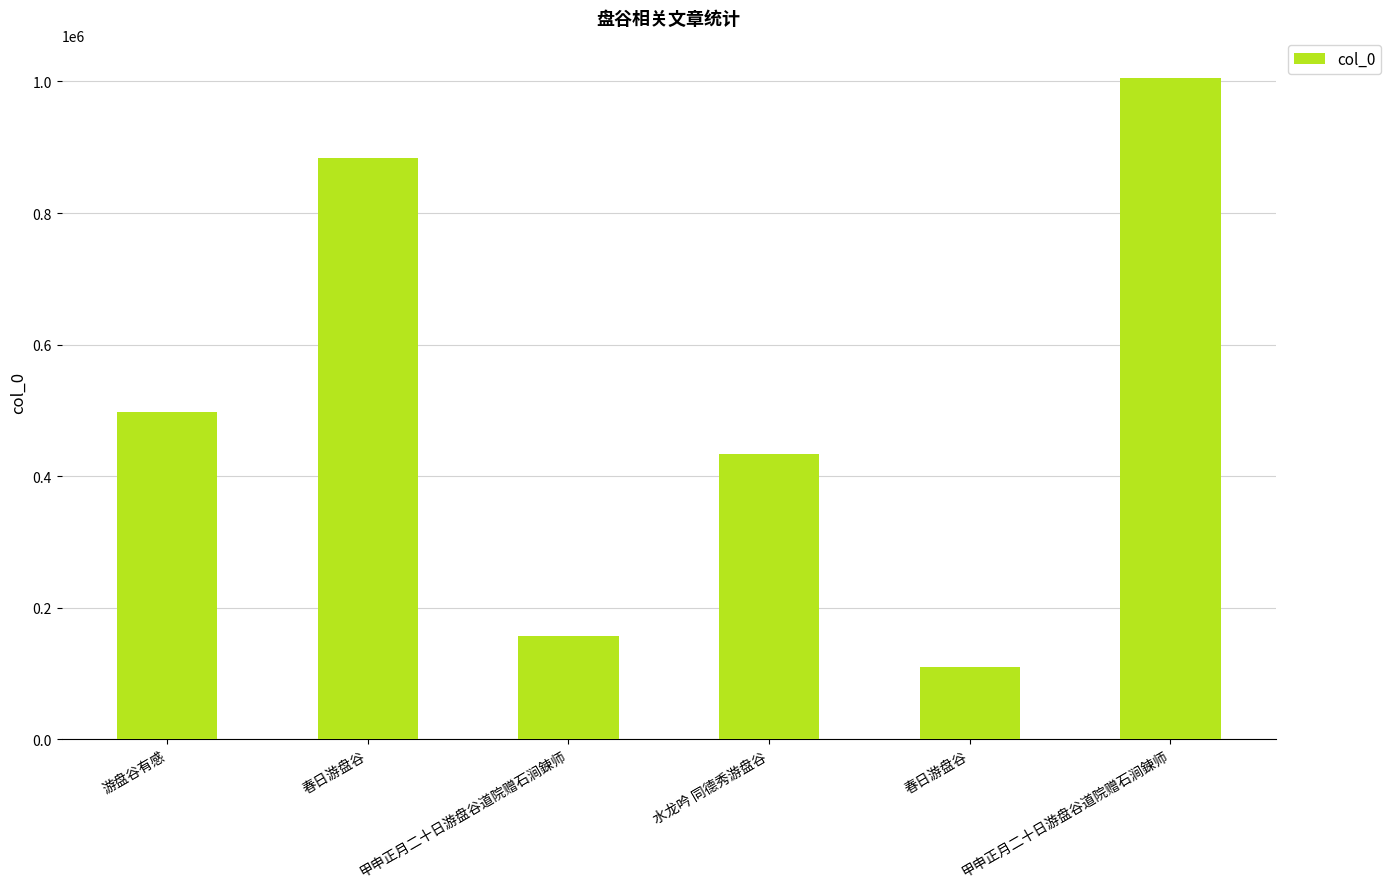

Reading left to right, extract all data points from this chart.

497745	883461	157554	433974	109161	1005420